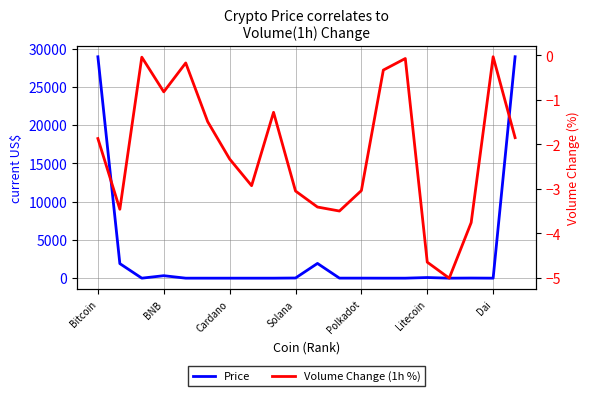

What position from the right is Dai?

2